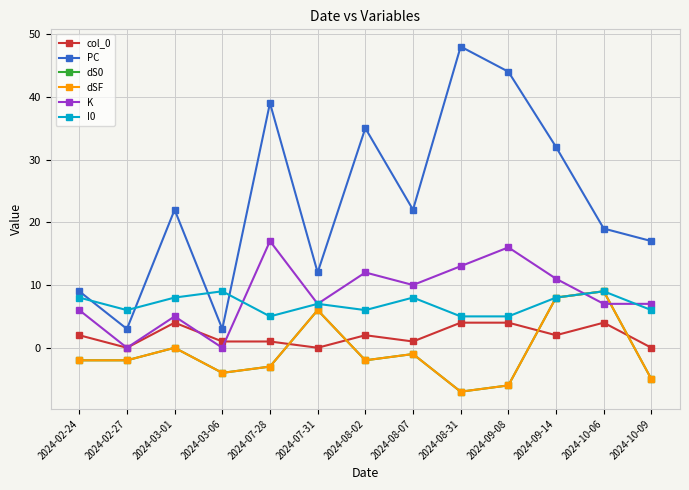

Rank the series at 2024-10-09 from lowest to highest value.

dS0, dSF, col_0, I0, K, PC